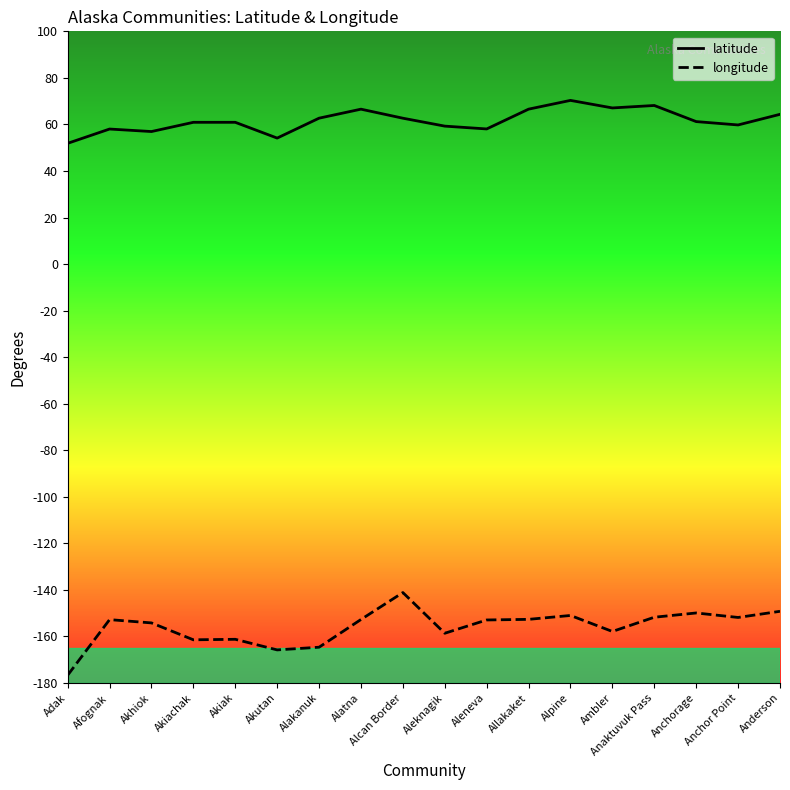

What is the difference between the highest and lowest values at Anchorage?

211.1